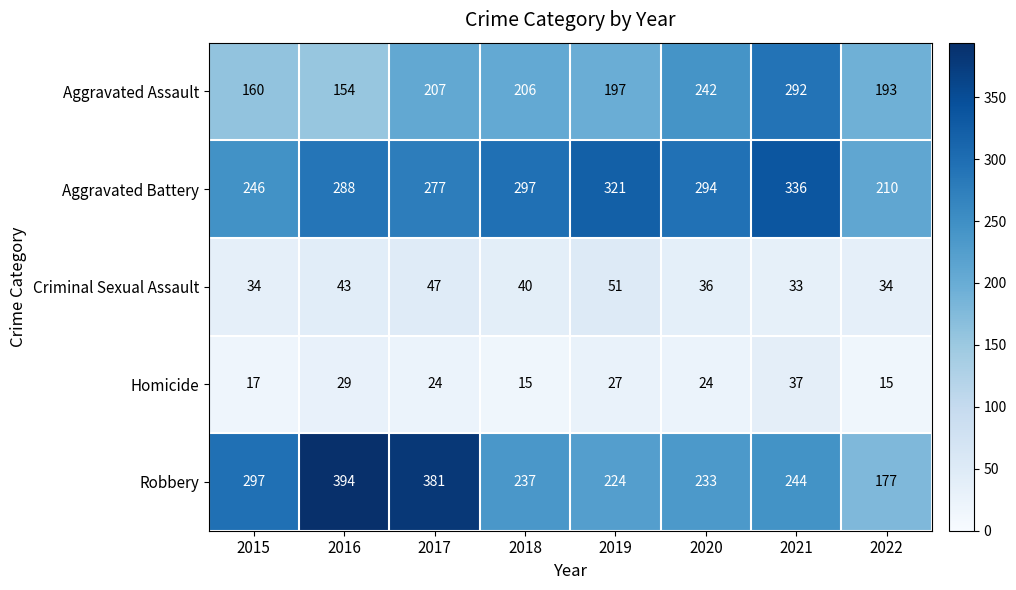

Which series has the largest total across all categories?

Aggravated Battery